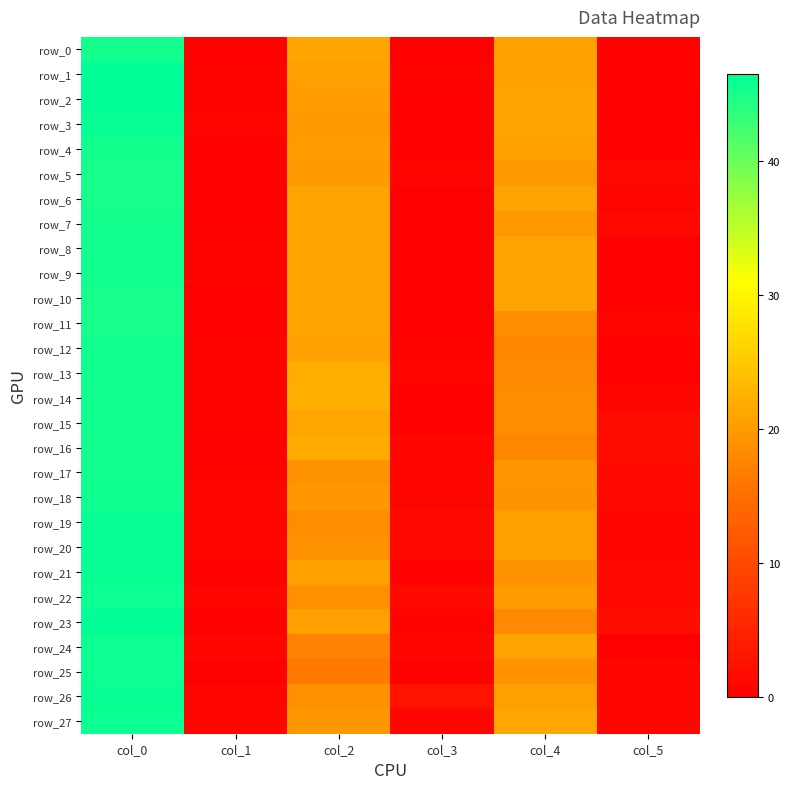

Count the number of categories in the chart.

6